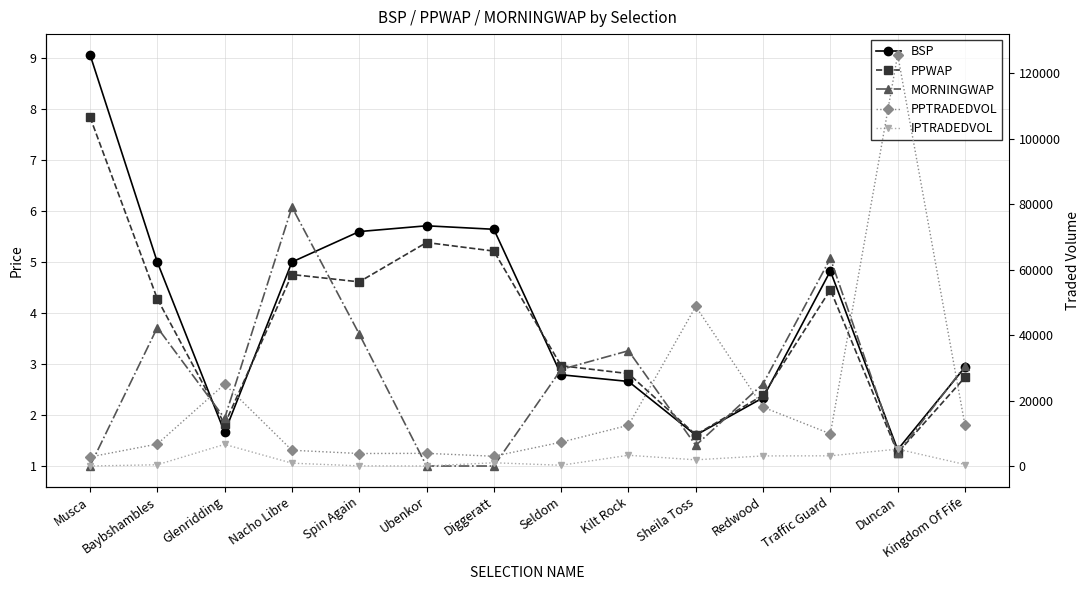

At which label does MORNINGWAP reach its peak?

Nacho Libre